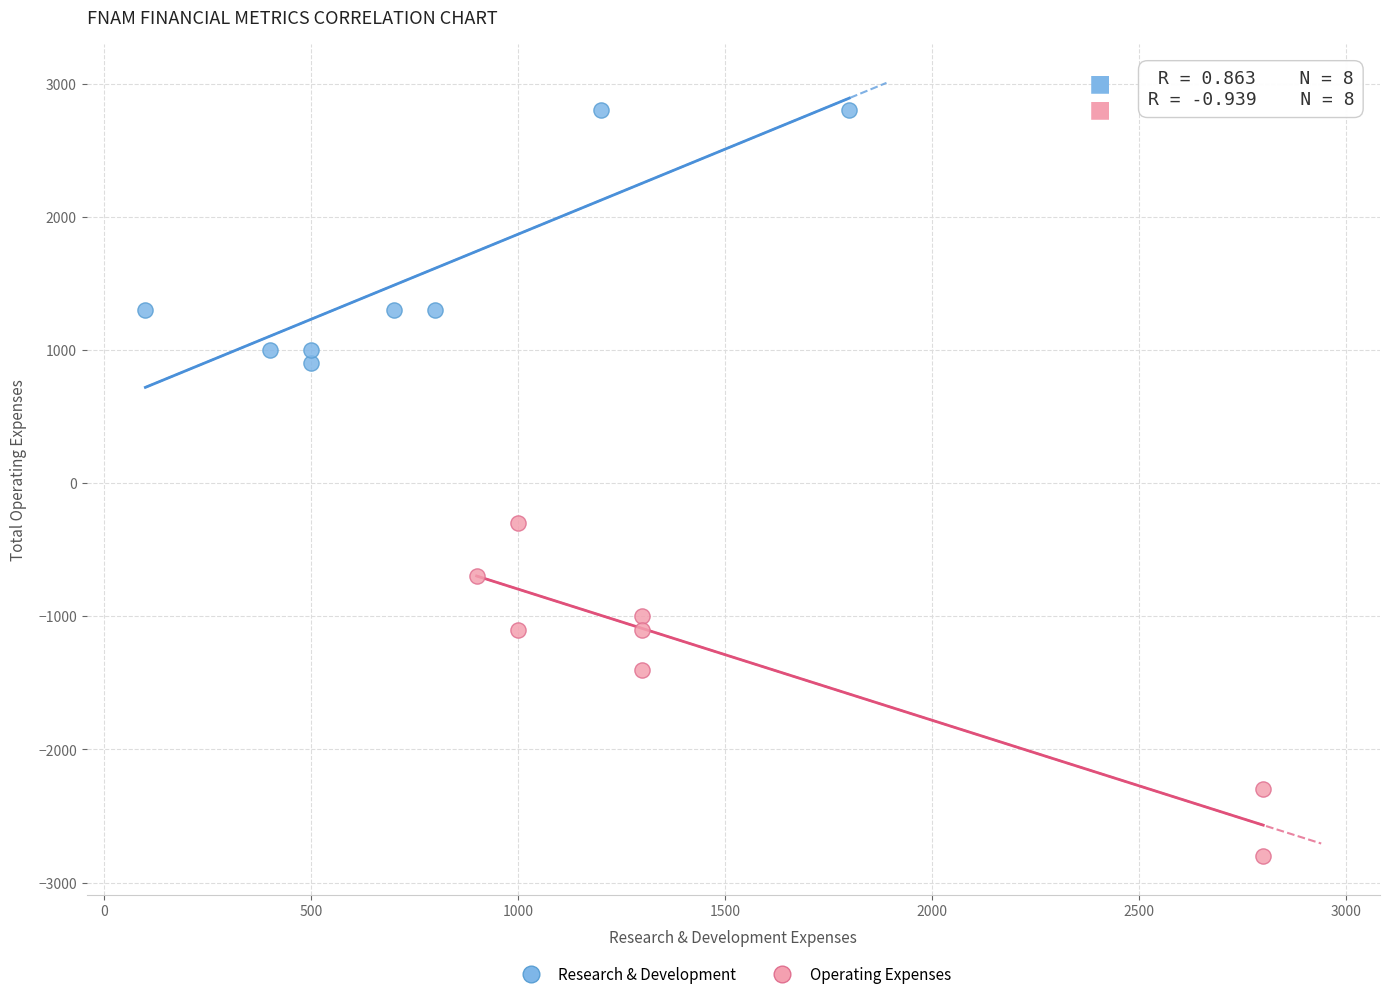

What are all the series names shown in the legend?

Research & Development, Operating Expenses